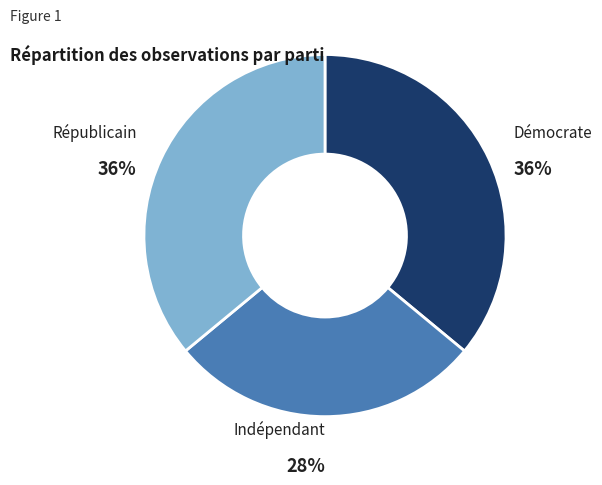

True or false: Républicain accounts for 27% of the total.

False